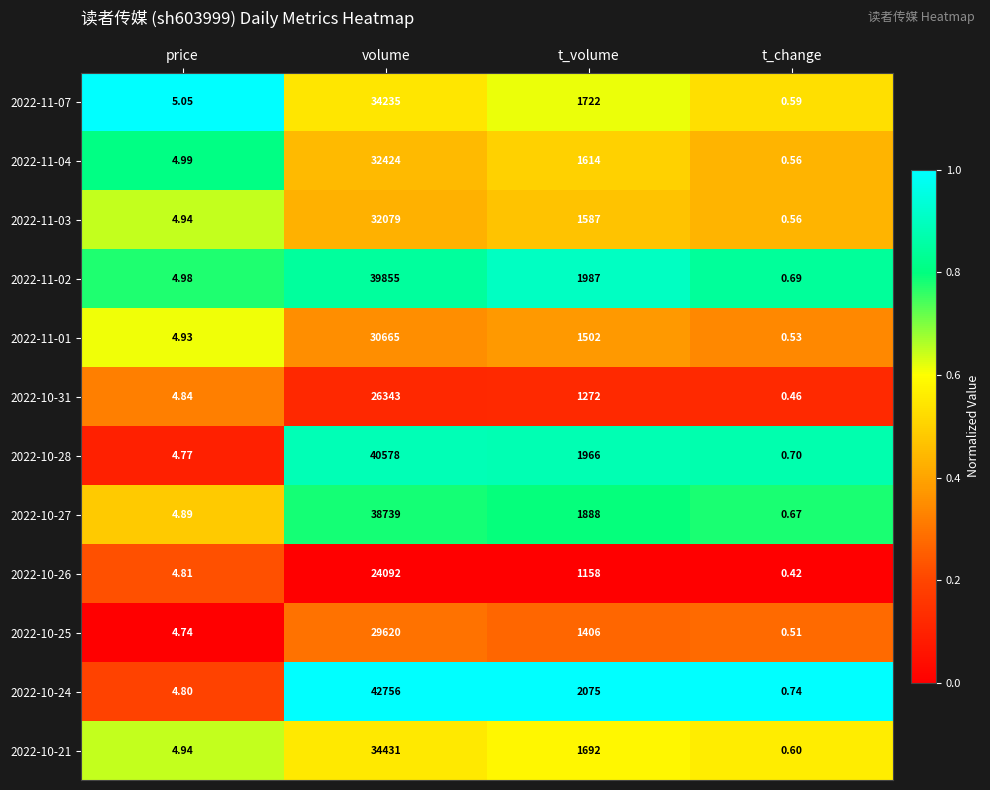

Which series has the widest spread of values?

2022-10-24